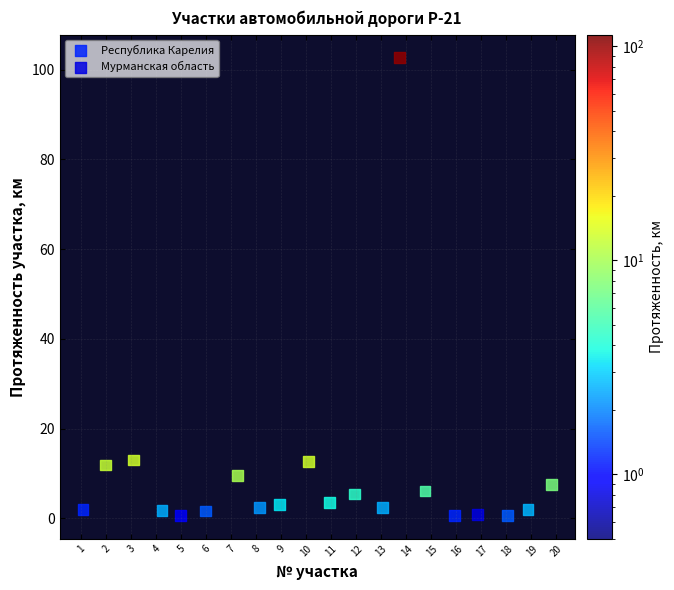

What are all the series names shown in the legend?

Республика Карелия, Мурманская область